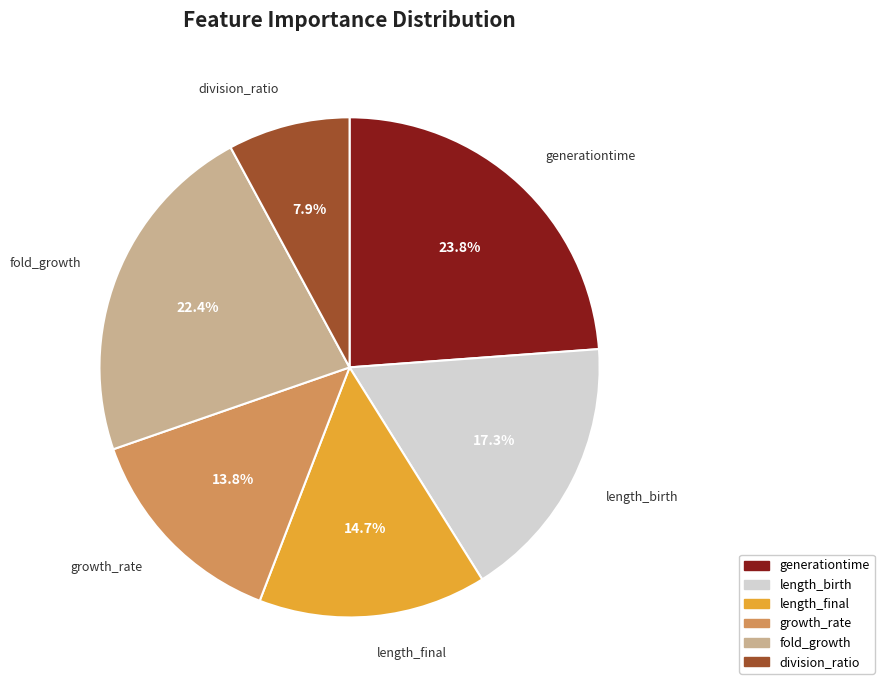

Is it true that fold_growth is 31% of the pie?

False